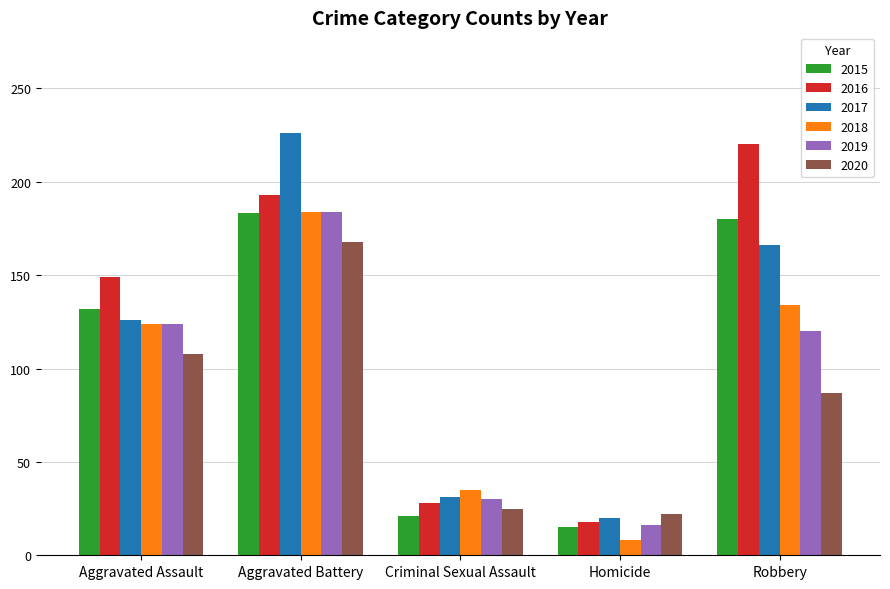

The value of 2015 at Homicide is 24. True or false?

False